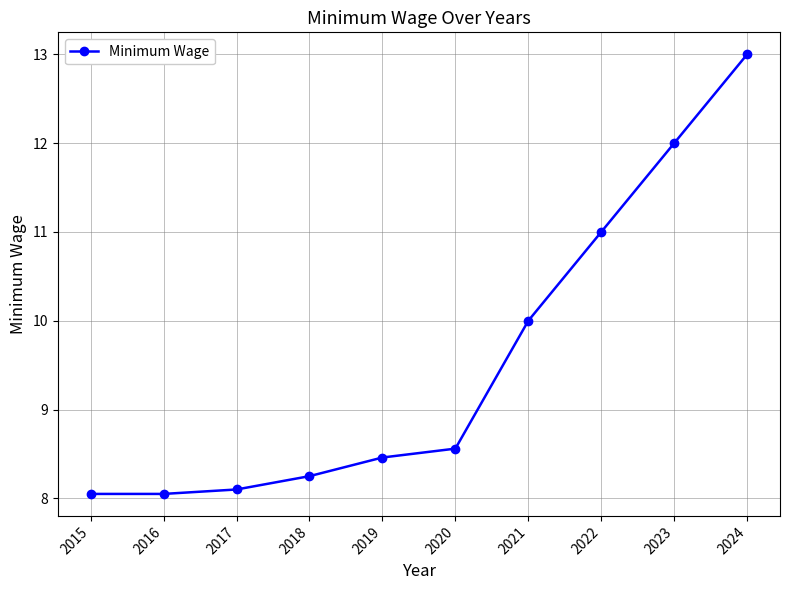

Read the value at 2019.

8.5